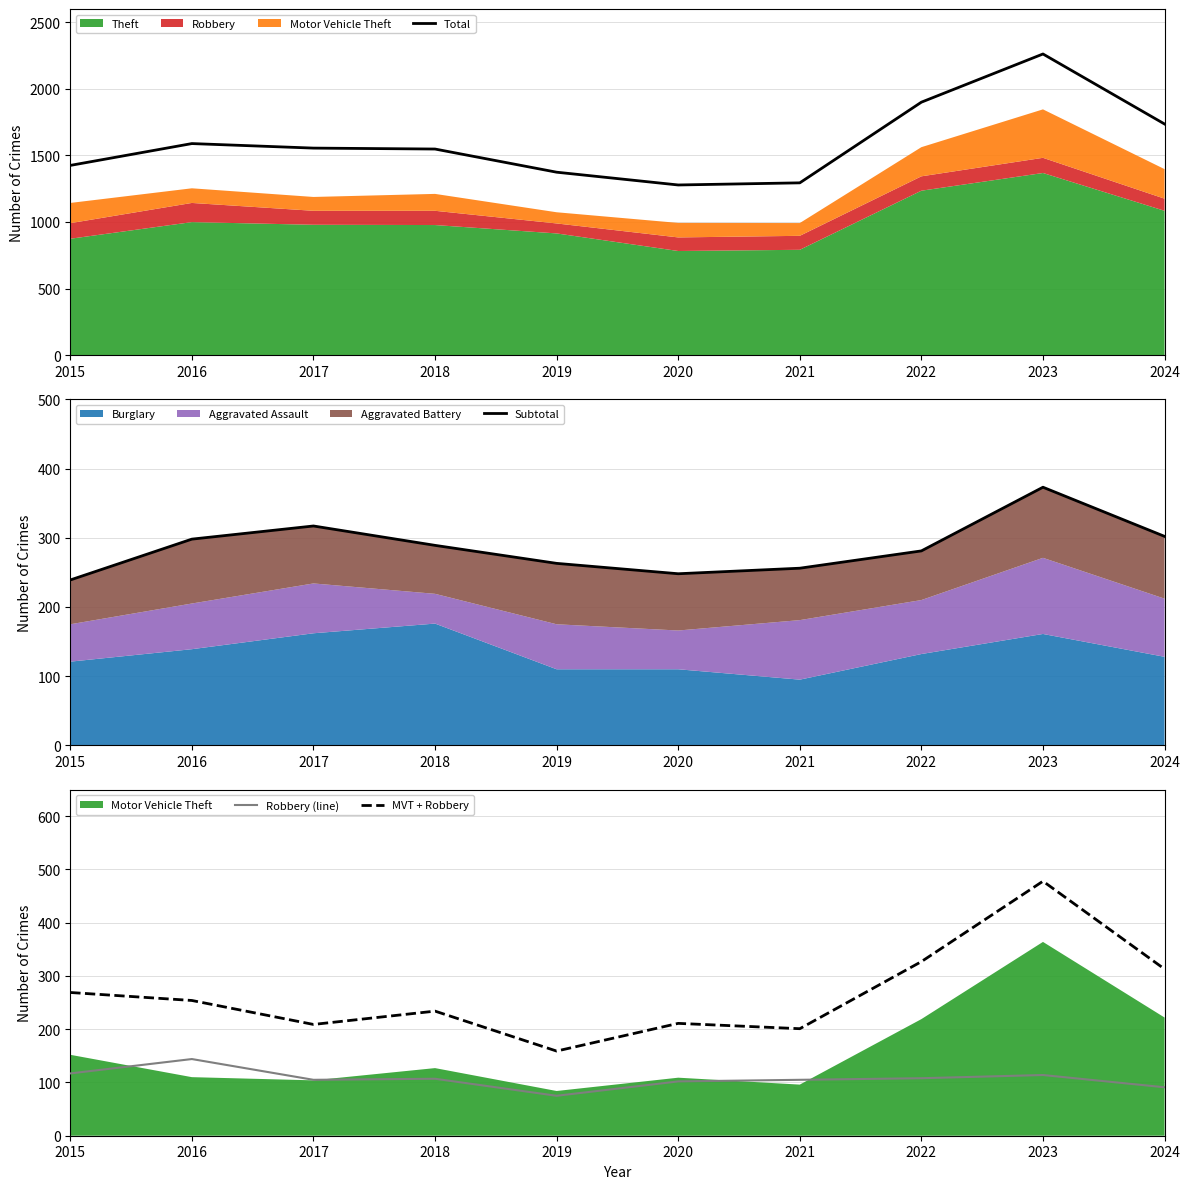

Read the Subtotal value at 2019, to the nearest 5.

265